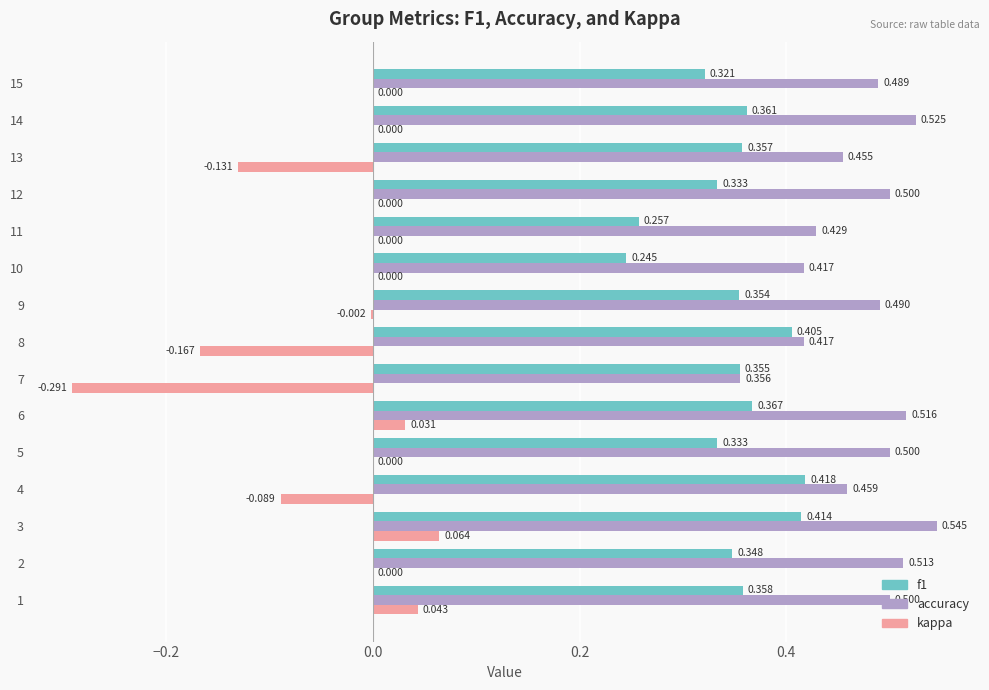

Which series changed the most between 10 and 13?

kappa